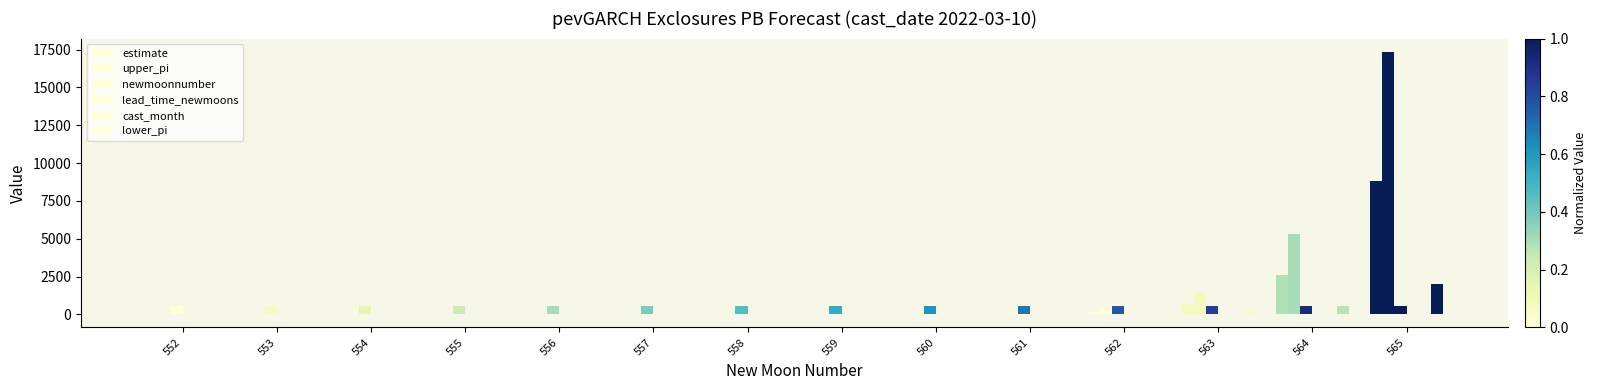

How many groups of bars are there?

14